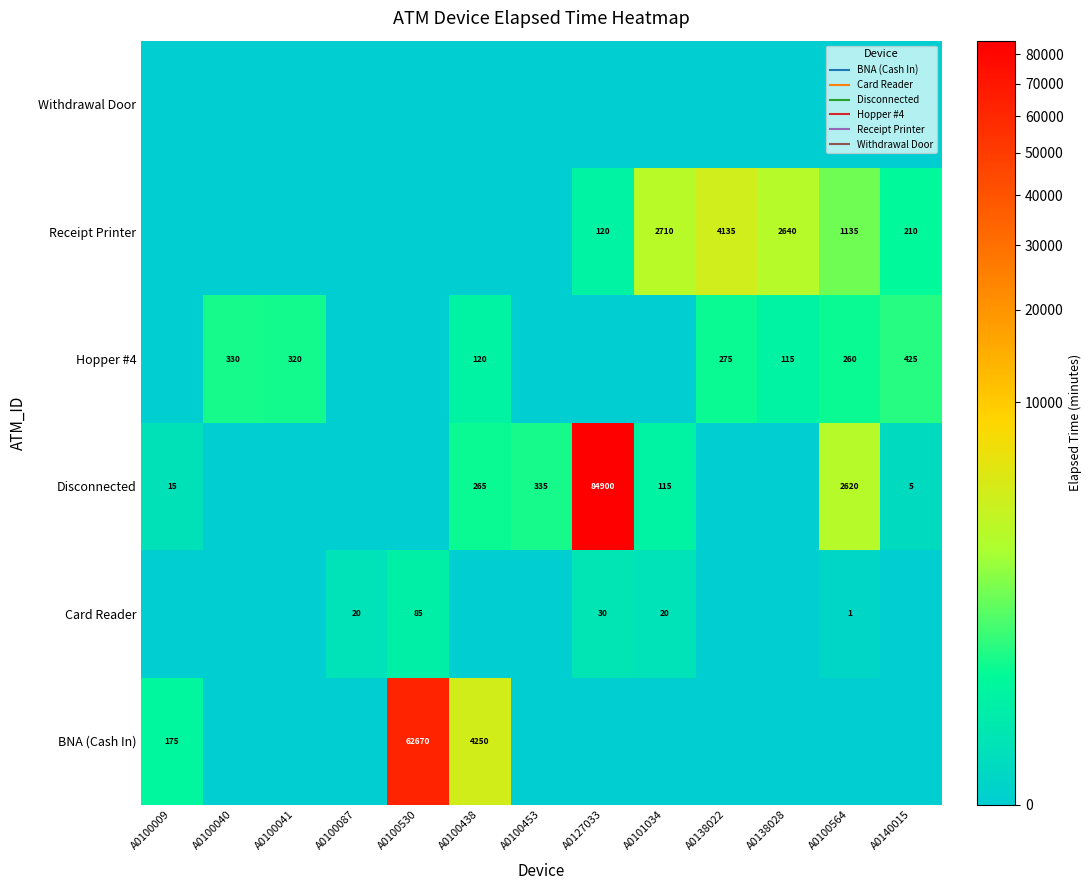

At which category is the sum across all series the highest?

A0127033